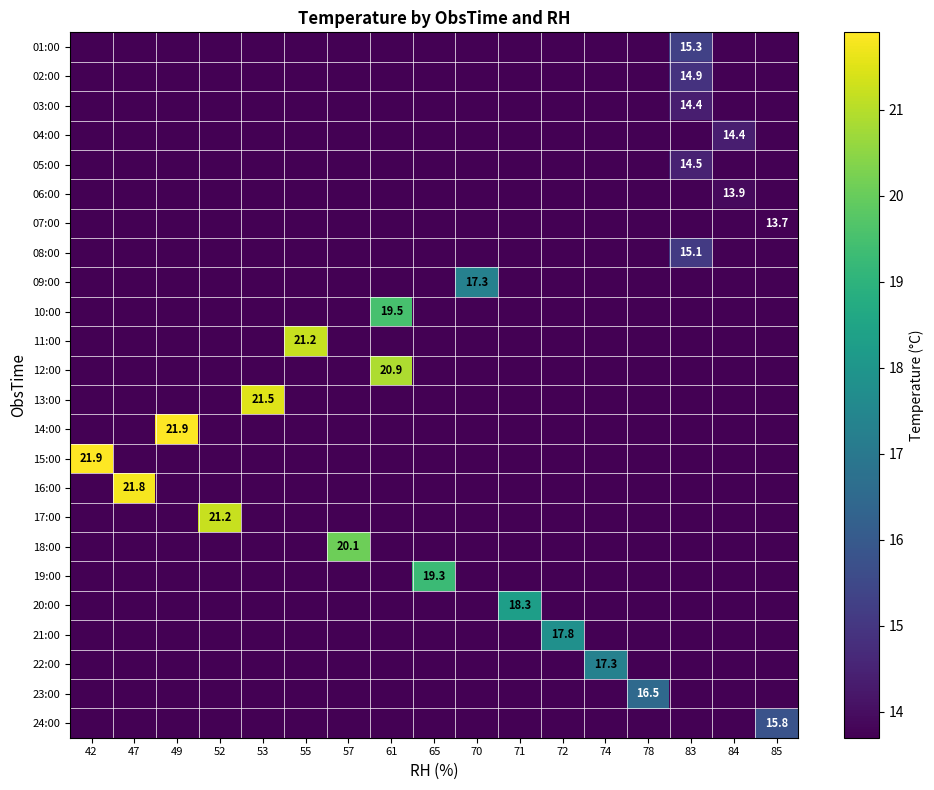

Reading right to left, what are all the values shown in this chart?

row_0: 0.0	0.0	15.3	0.0	0.0	0.0	0.0	0.0	0.0	0.0	0.0	0.0	0.0	0.0	0.0	0.0	0.0
row_1: 0.0	0.0	14.9	0.0	0.0	0.0	0.0	0.0	0.0	0.0	0.0	0.0	0.0	0.0	0.0	0.0	0.0
row_2: 0.0	0.0	14.4	0.0	0.0	0.0	0.0	0.0	0.0	0.0	0.0	0.0	0.0	0.0	0.0	0.0	0.0
row_3: 0.0	14.4	0.0	0.0	0.0	0.0	0.0	0.0	0.0	0.0	0.0	0.0	0.0	0.0	0.0	0.0	0.0
row_4: 0.0	0.0	14.5	0.0	0.0	0.0	0.0	0.0	0.0	0.0	0.0	0.0	0.0	0.0	0.0	0.0	0.0
row_5: 0.0	13.9	0.0	0.0	0.0	0.0	0.0	0.0	0.0	0.0	0.0	0.0	0.0	0.0	0.0	0.0	0.0
row_6: 13.7	0.0	0.0	0.0	0.0	0.0	0.0	0.0	0.0	0.0	0.0	0.0	0.0	0.0	0.0	0.0	0.0
row_7: 0.0	0.0	15.1	0.0	0.0	0.0	0.0	0.0	0.0	0.0	0.0	0.0	0.0	0.0	0.0	0.0	0.0
row_8: 0.0	0.0	0.0	0.0	0.0	0.0	0.0	17.3	0.0	0.0	0.0	0.0	0.0	0.0	0.0	0.0	0.0
row_9: 0.0	0.0	0.0	0.0	0.0	0.0	0.0	0.0	0.0	19.5	0.0	0.0	0.0	0.0	0.0	0.0	0.0
row_10: 0.0	0.0	0.0	0.0	0.0	0.0	0.0	0.0	0.0	0.0	0.0	21.2	0.0	0.0	0.0	0.0	0.0
row_11: 0.0	0.0	0.0	0.0	0.0	0.0	0.0	0.0	0.0	20.9	0.0	0.0	0.0	0.0	0.0	0.0	0.0
row_12: 0.0	0.0	0.0	0.0	0.0	0.0	0.0	0.0	0.0	0.0	0.0	0.0	21.5	0.0	0.0	0.0	0.0
row_13: 0.0	0.0	0.0	0.0	0.0	0.0	0.0	0.0	0.0	0.0	0.0	0.0	0.0	0.0	21.9	0.0	0.0
row_14: 0.0	0.0	0.0	0.0	0.0	0.0	0.0	0.0	0.0	0.0	0.0	0.0	0.0	0.0	0.0	0.0	21.9
row_15: 0.0	0.0	0.0	0.0	0.0	0.0	0.0	0.0	0.0	0.0	0.0	0.0	0.0	0.0	0.0	21.8	0.0
row_16: 0.0	0.0	0.0	0.0	0.0	0.0	0.0	0.0	0.0	0.0	0.0	0.0	0.0	21.2	0.0	0.0	0.0
row_17: 0.0	0.0	0.0	0.0	0.0	0.0	0.0	0.0	0.0	0.0	20.1	0.0	0.0	0.0	0.0	0.0	0.0
row_18: 0.0	0.0	0.0	0.0	0.0	0.0	0.0	0.0	19.3	0.0	0.0	0.0	0.0	0.0	0.0	0.0	0.0
row_19: 0.0	0.0	0.0	0.0	0.0	0.0	18.3	0.0	0.0	0.0	0.0	0.0	0.0	0.0	0.0	0.0	0.0
row_20: 0.0	0.0	0.0	0.0	0.0	17.8	0.0	0.0	0.0	0.0	0.0	0.0	0.0	0.0	0.0	0.0	0.0
row_21: 0.0	0.0	0.0	0.0	17.3	0.0	0.0	0.0	0.0	0.0	0.0	0.0	0.0	0.0	0.0	0.0	0.0
row_22: 0.0	0.0	0.0	16.5	0.0	0.0	0.0	0.0	0.0	0.0	0.0	0.0	0.0	0.0	0.0	0.0	0.0
row_23: 15.8	0.0	0.0	0.0	0.0	0.0	0.0	0.0	0.0	0.0	0.0	0.0	0.0	0.0	0.0	0.0	0.0